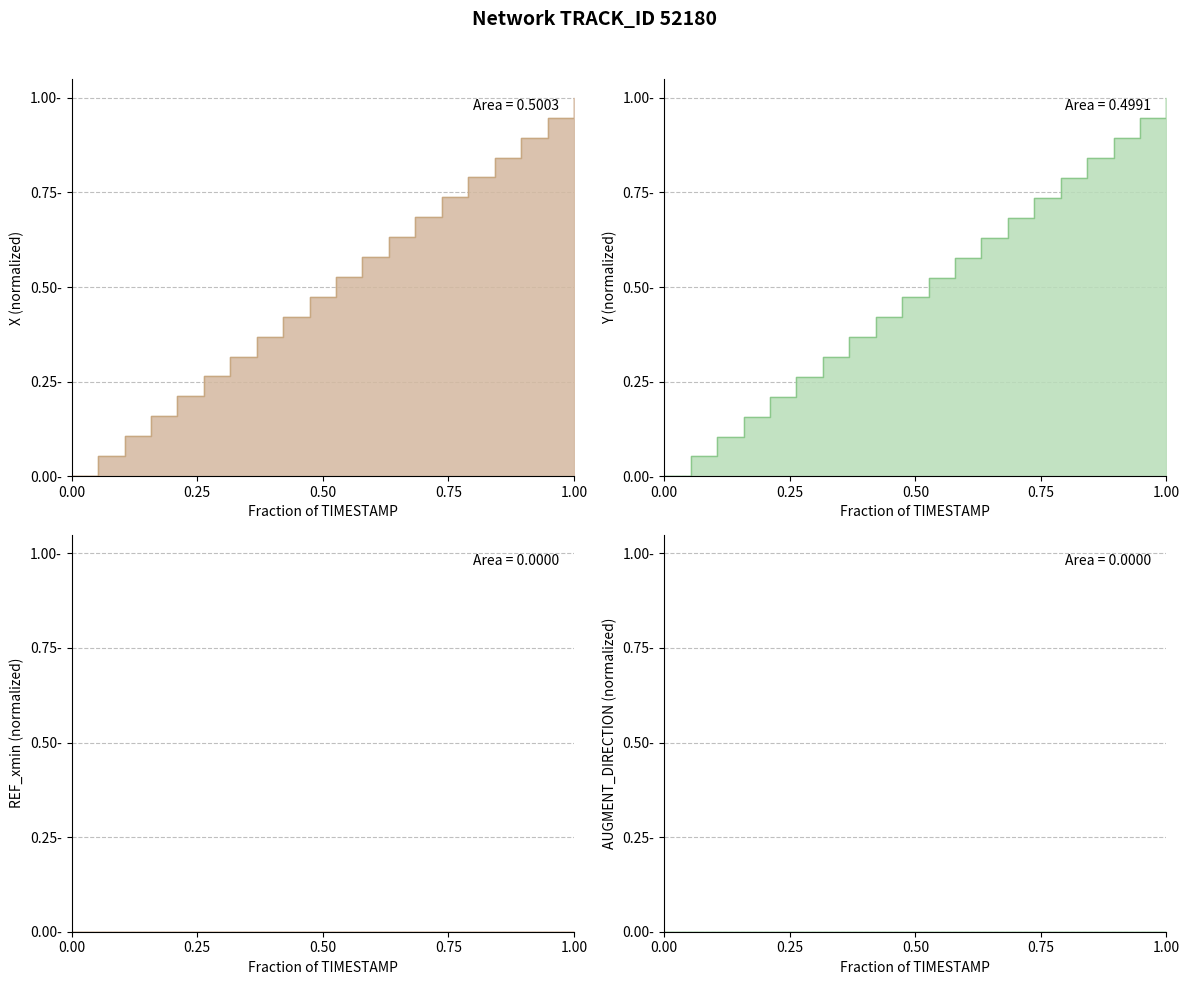

List the series in order of their peak value, highest first.

X, Y